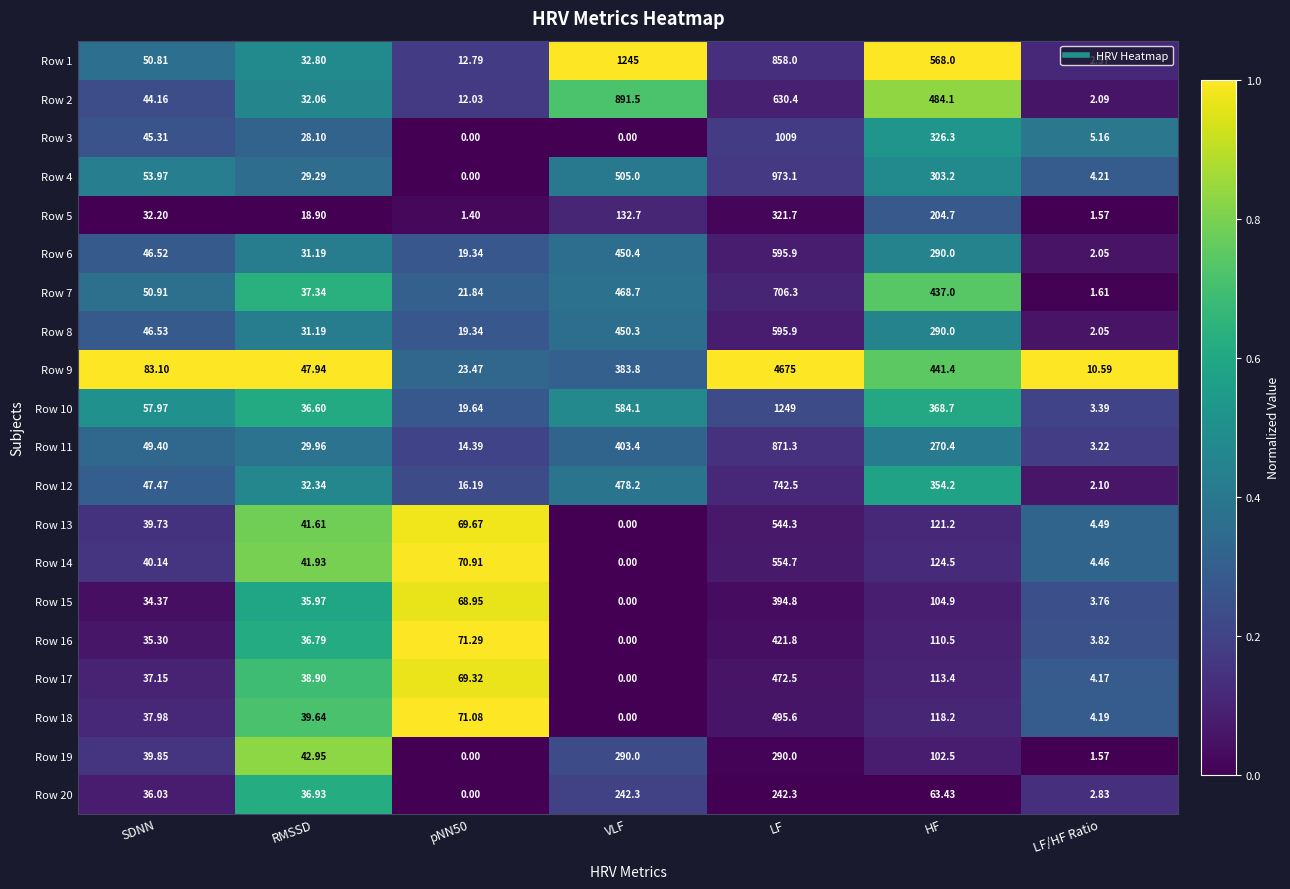

How many positive values does the Row 17 series have?

6